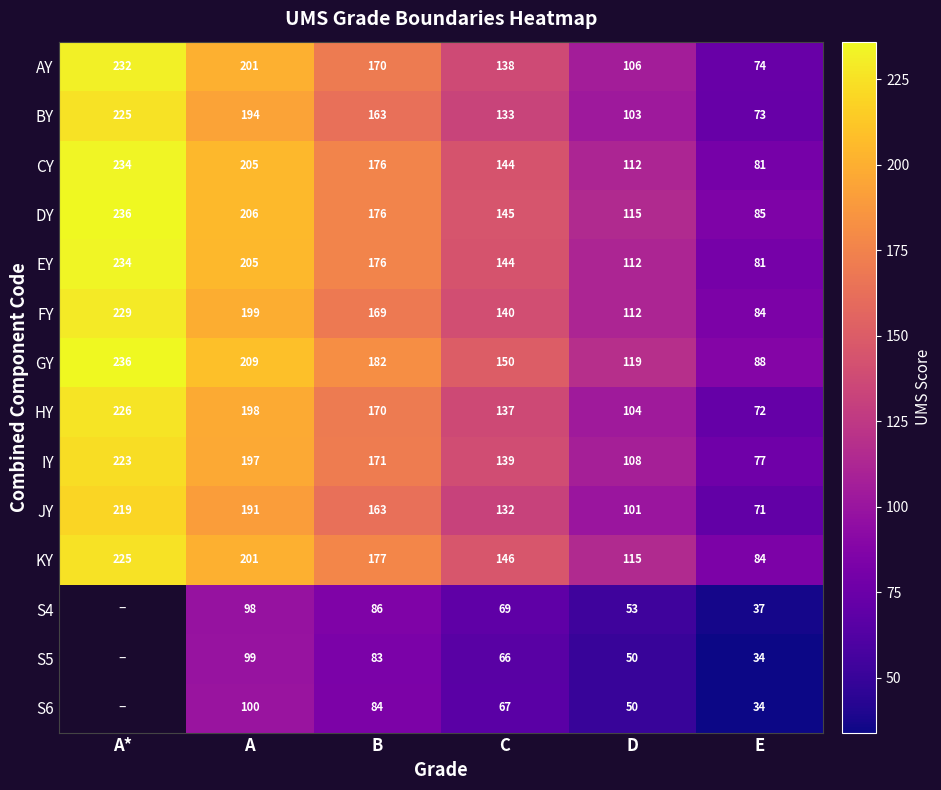

Where does the FY series first go above 169?

A*